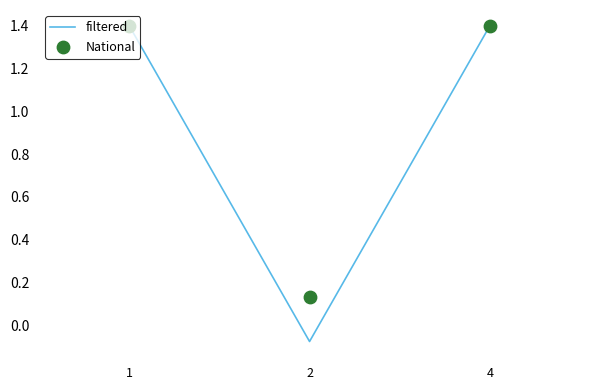

Which series reaches the minimum Y coordinate?

filtered